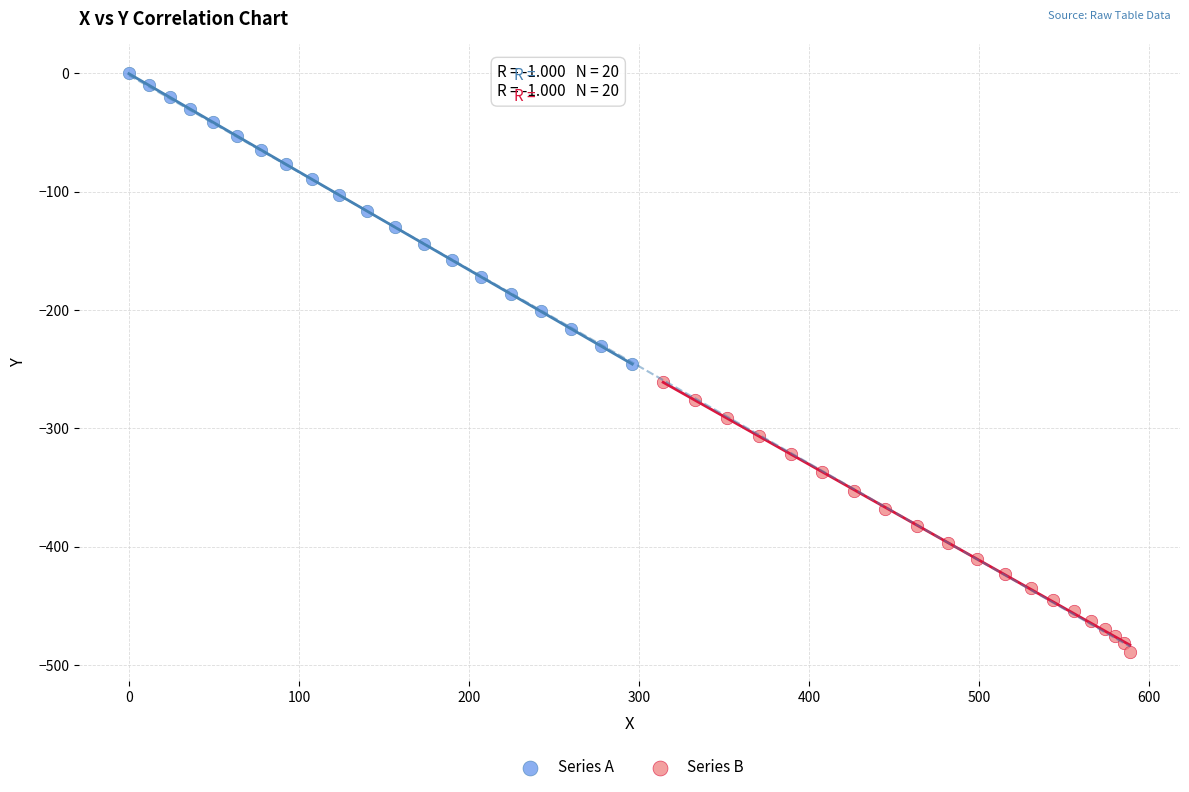

Which series has the largest Y range (max minus min)?

Series A